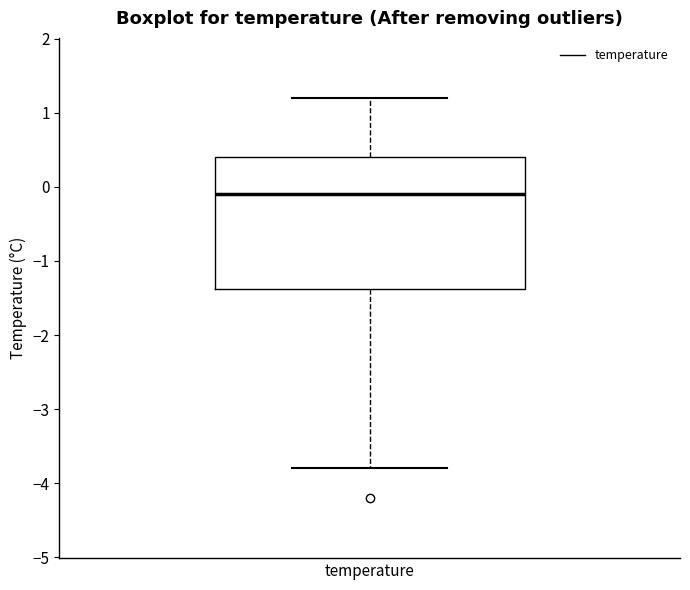

Transcribe this box plot: give where the median line is, the range the box spans, and where the two whiskers end, as read against the y-axis. The values are not printed on the chart, so give them approximately, as read against the axis.

median -0.1, box -1.4 to 0.4, whiskers -3.8 to 1.2